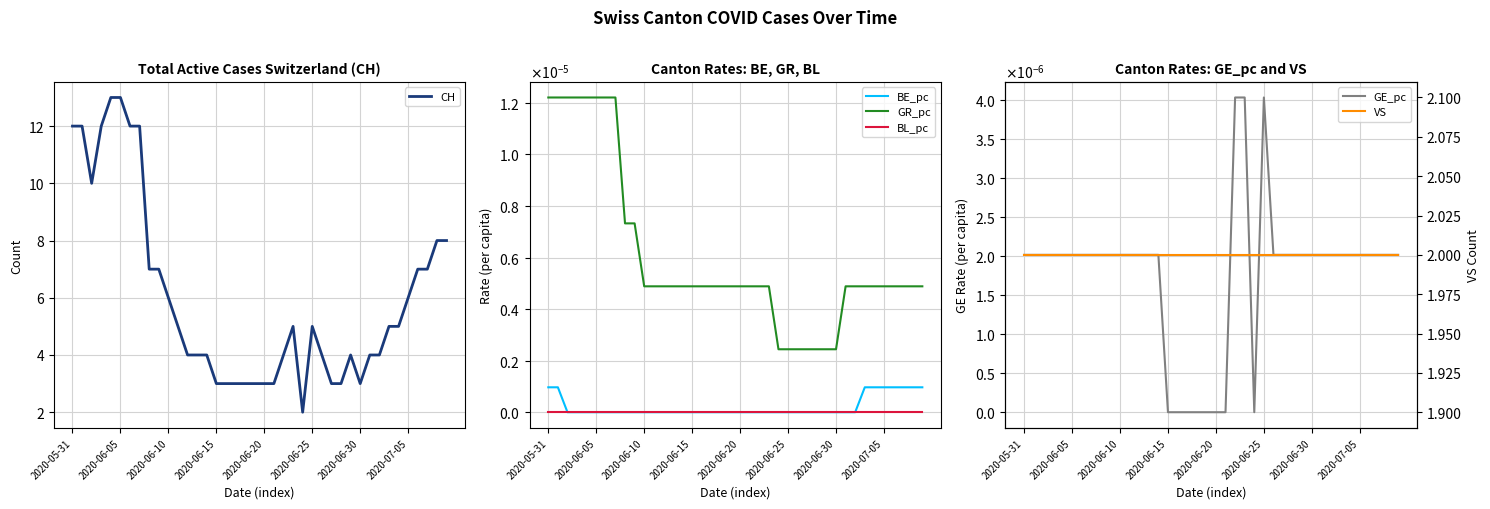

Is it true that CH equals 18 at 2020-05-31?

False